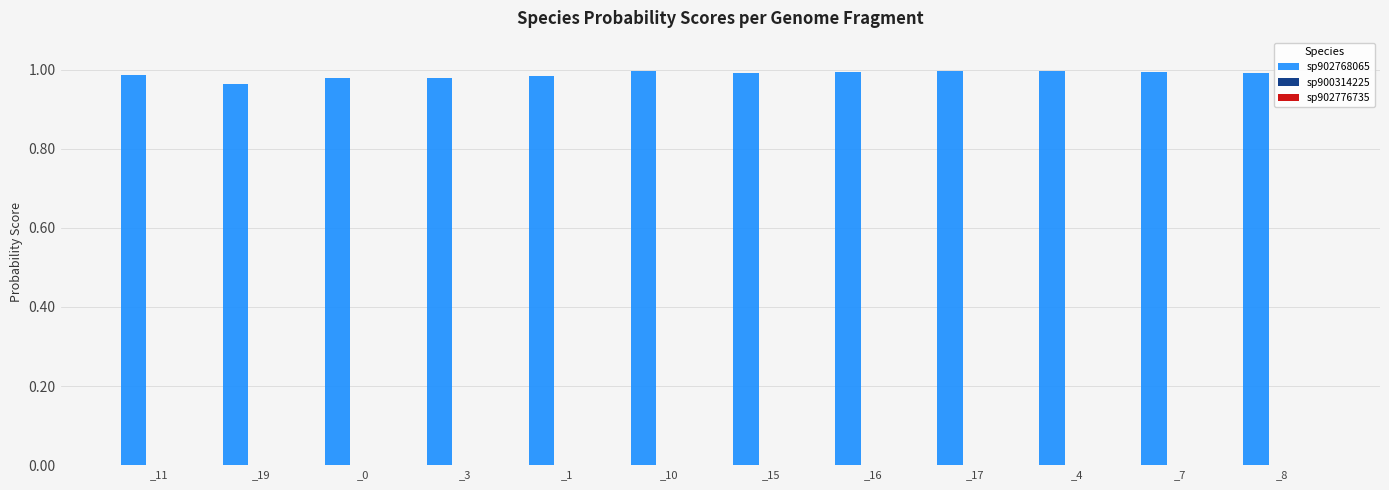

The value of sp902768065 at _8 is 1.0. True or false?

True